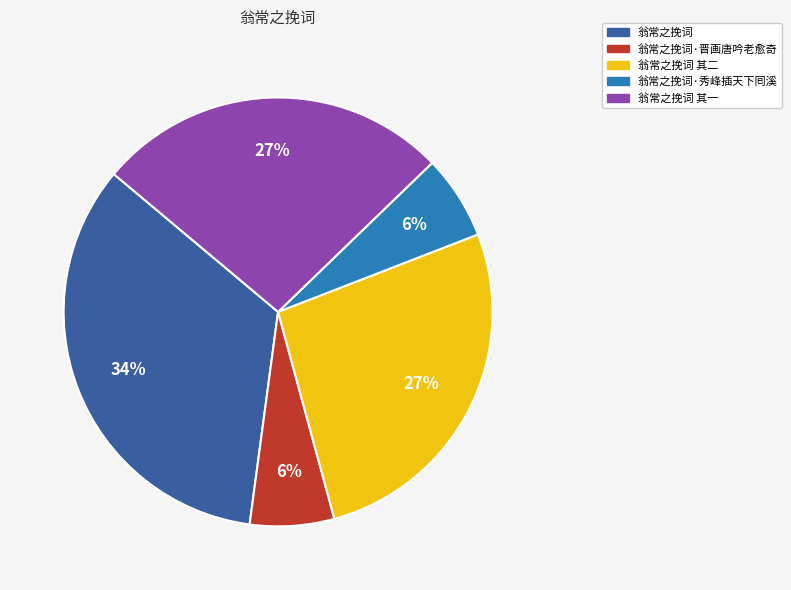

Combined, do 翁常之挽词·晋画唐吟老愈奇 and 翁常之挽词·秀峰插天下囘溪 account for over 50%?

No